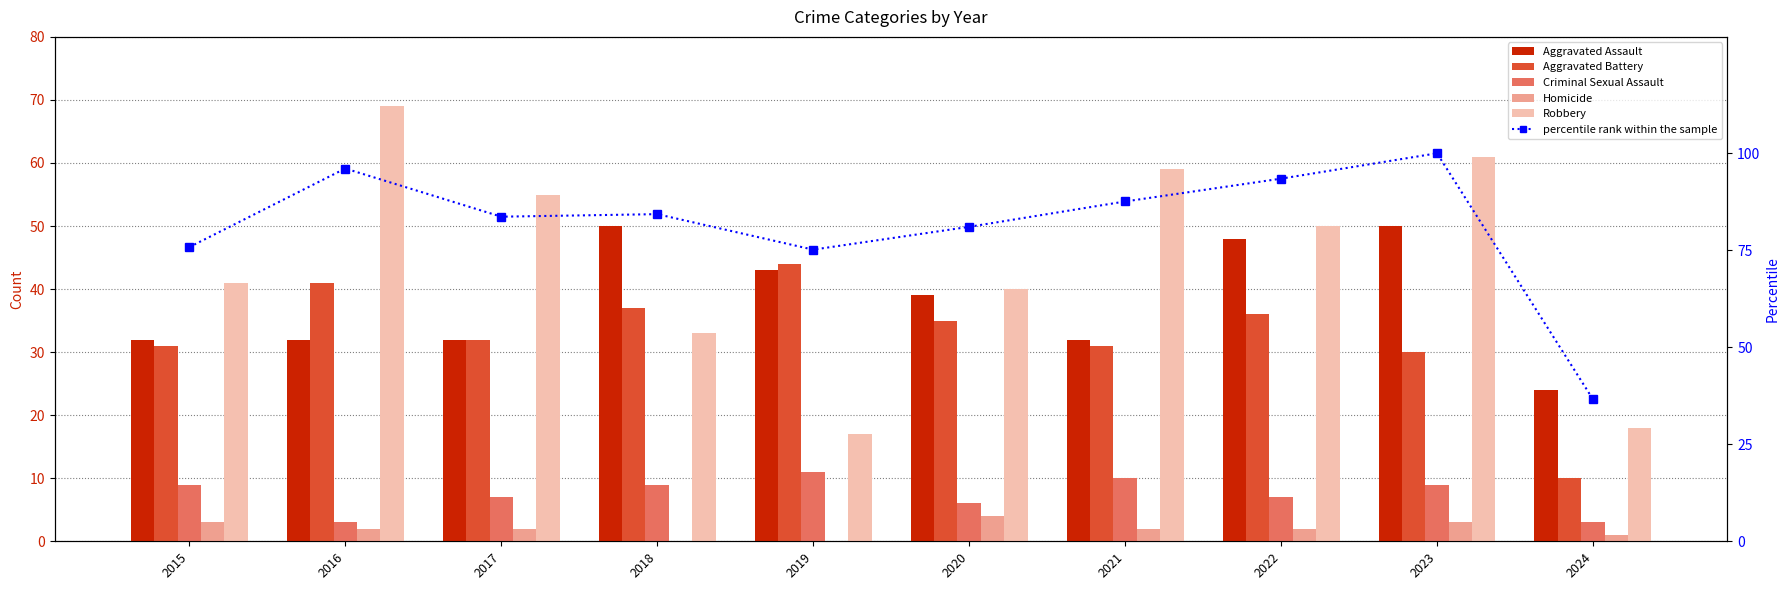

What is the difference between the Criminal Sexual Assault values at 2020 and 2015?

3.0